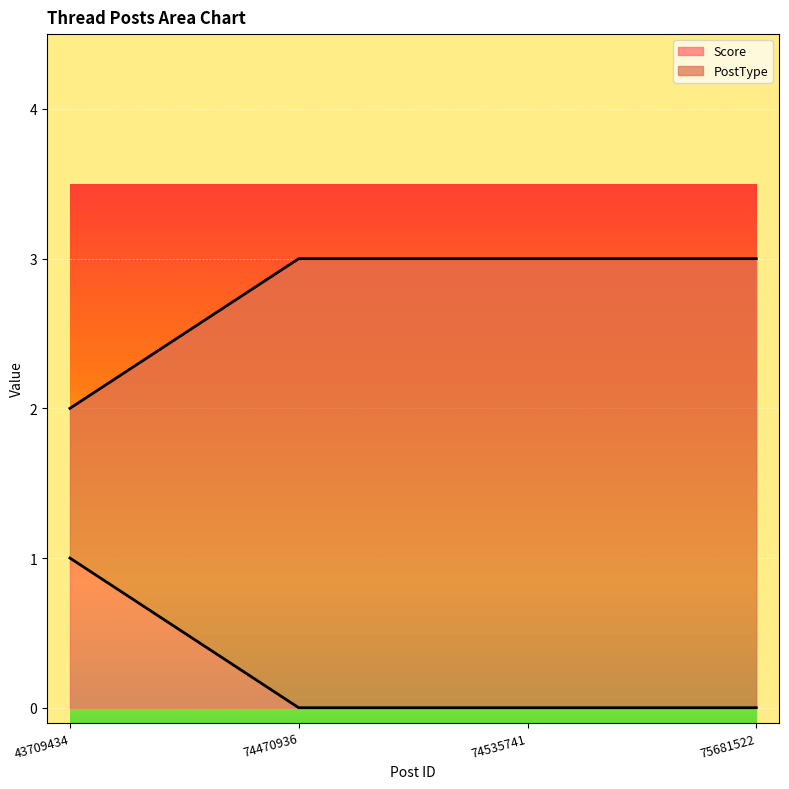

At which category is the sum across all series the highest?

43709434